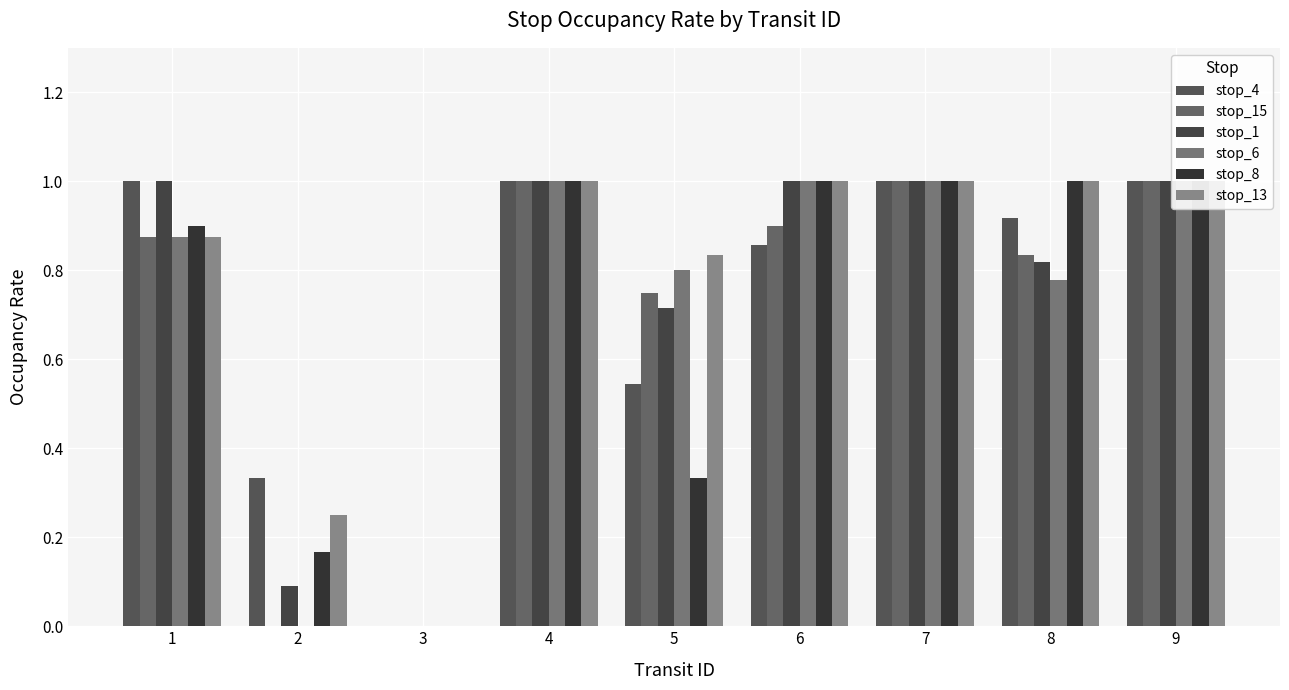

Does the chart contain stacked bars?

No